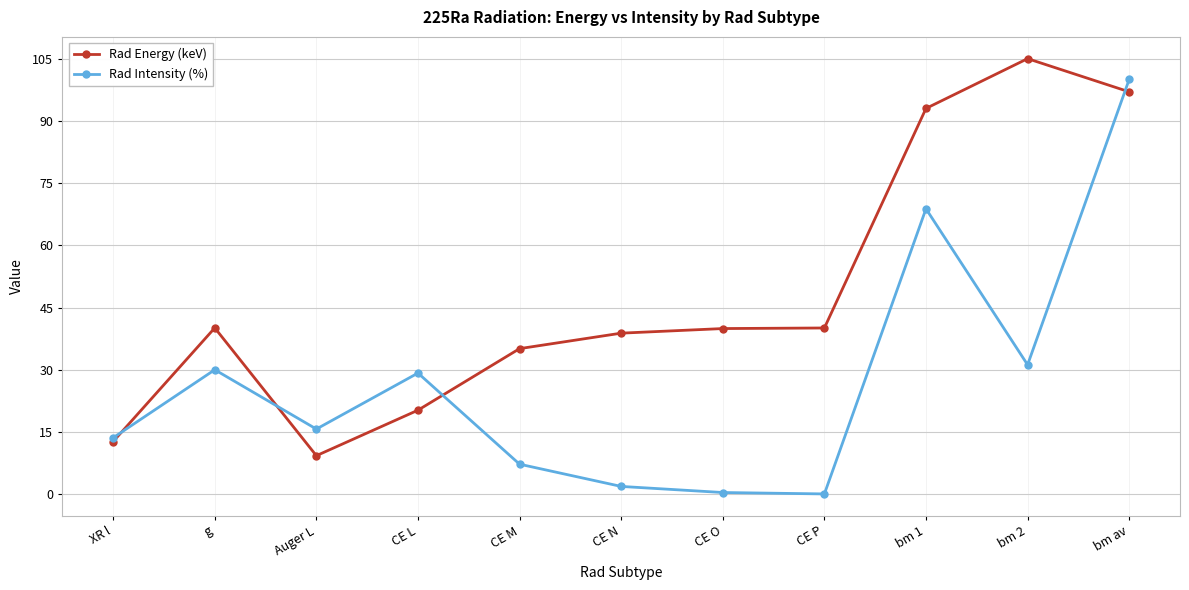

What is the label of the 5th point from the left?

CE M